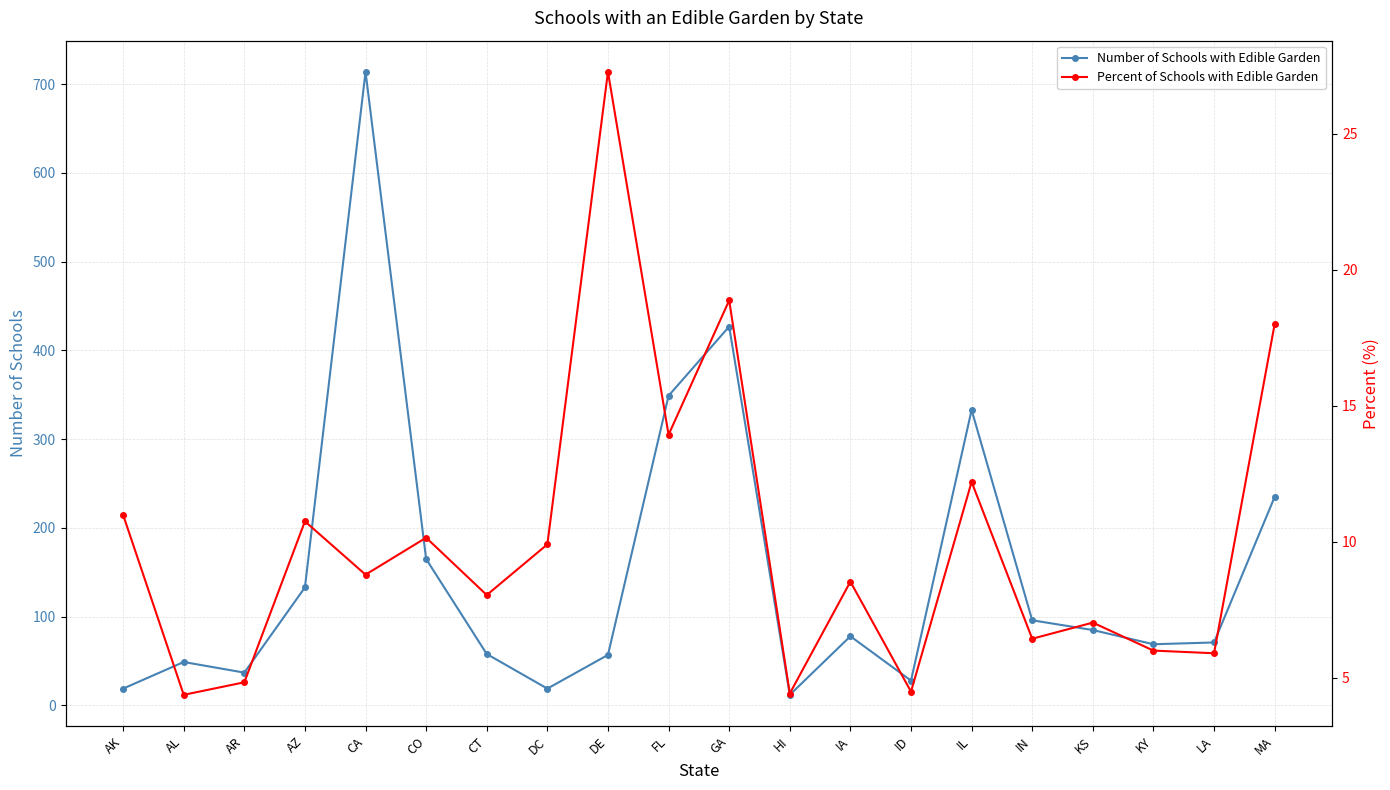

Rank the categories by Percent of Schools with Edible Garden value from lowest to highest.

AL, HI, ID, AR, LA, KY, IN, KS, CT, IA, CA, DC, CO, AZ, AK, IL, FL, MA, GA, DE